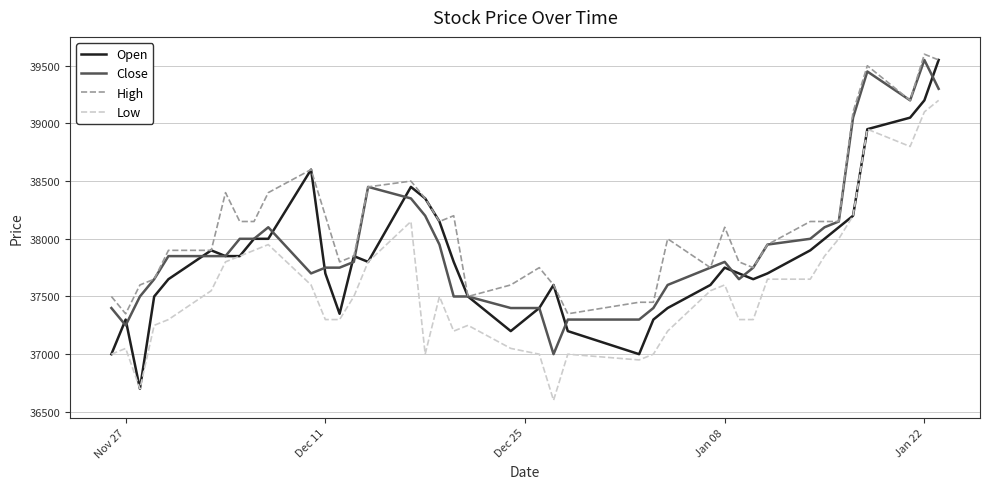

What is the smallest value displayed?

36600